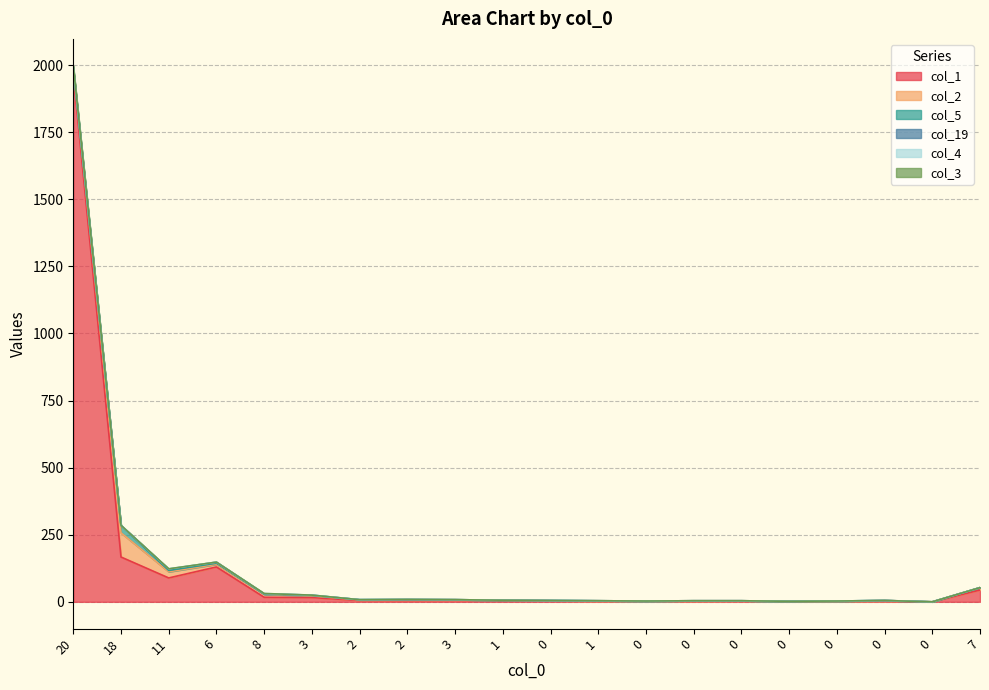

The value of col_2 at 7 is 9. True or false?

True